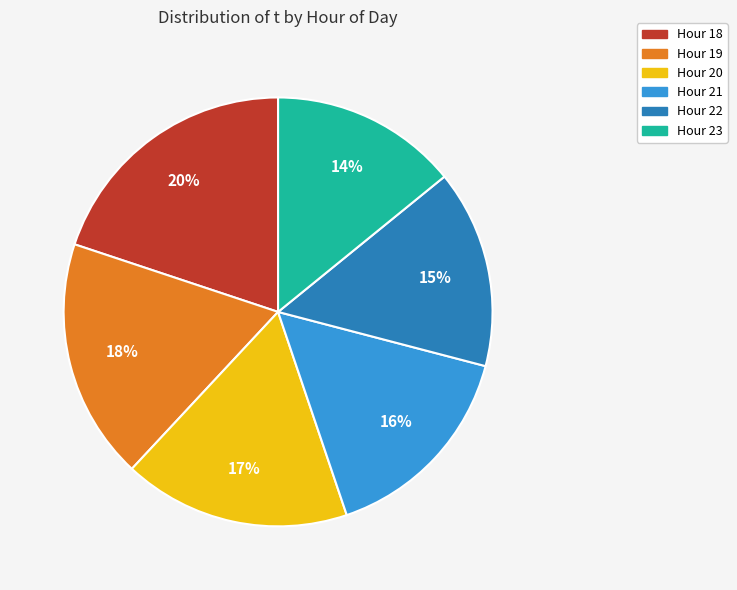

How many segments does this pie chart have?

6